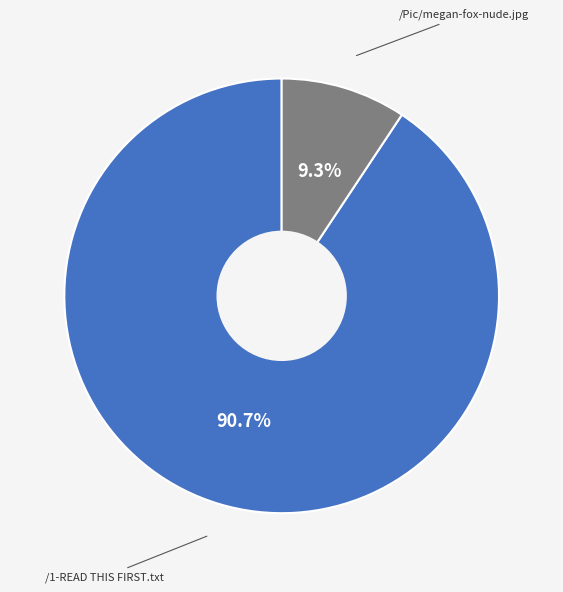

Does any single category account for the majority?

Yes